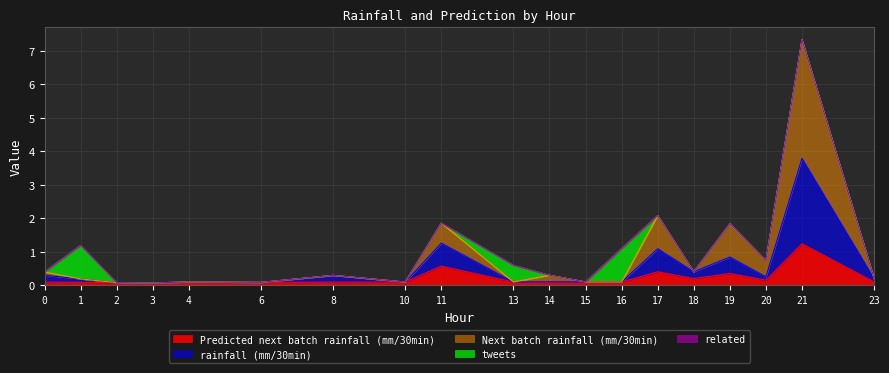

Count the number of categories in the chart.

19